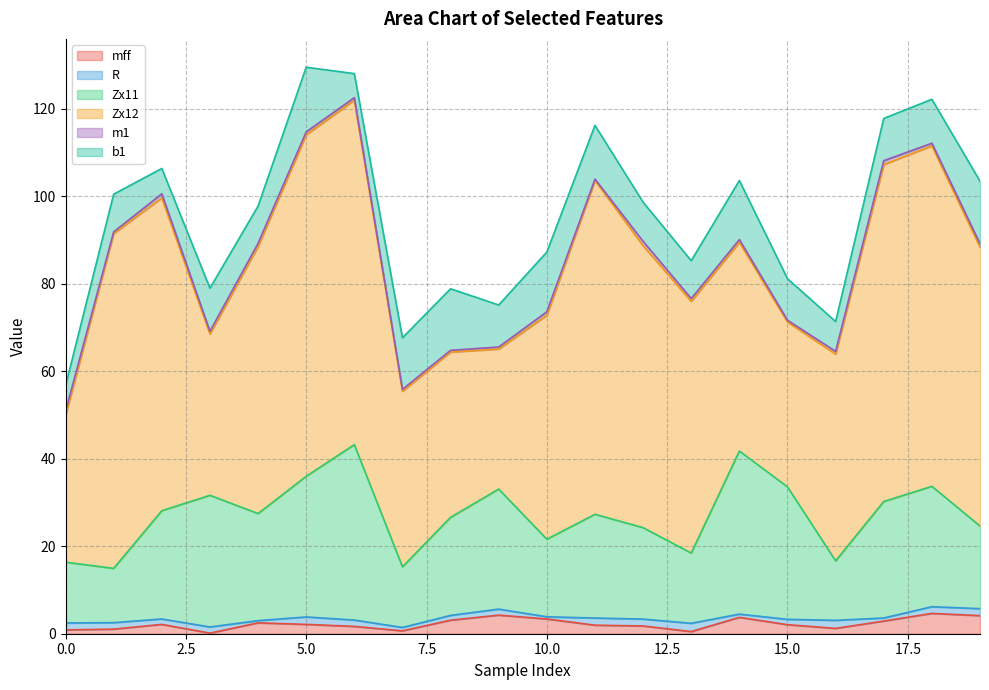

What is the difference between the highest and lowest values at 7?

39.7